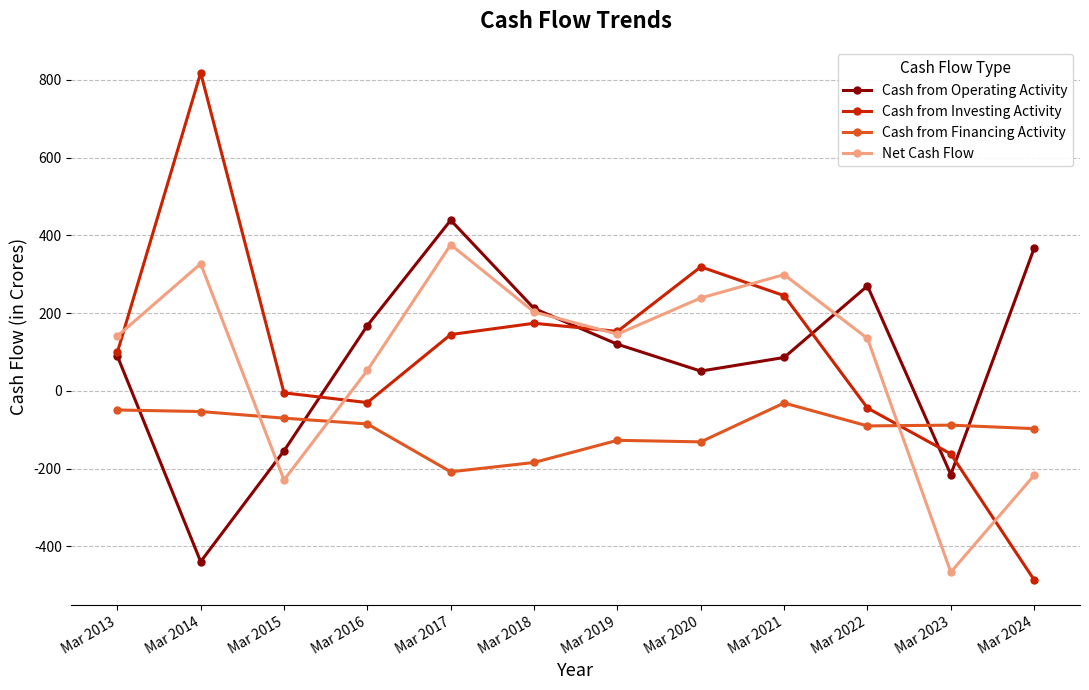

After their last crossing, which series has the higher values: Cash from Financing Activity or Cash from Operating Activity?

Cash from Operating Activity